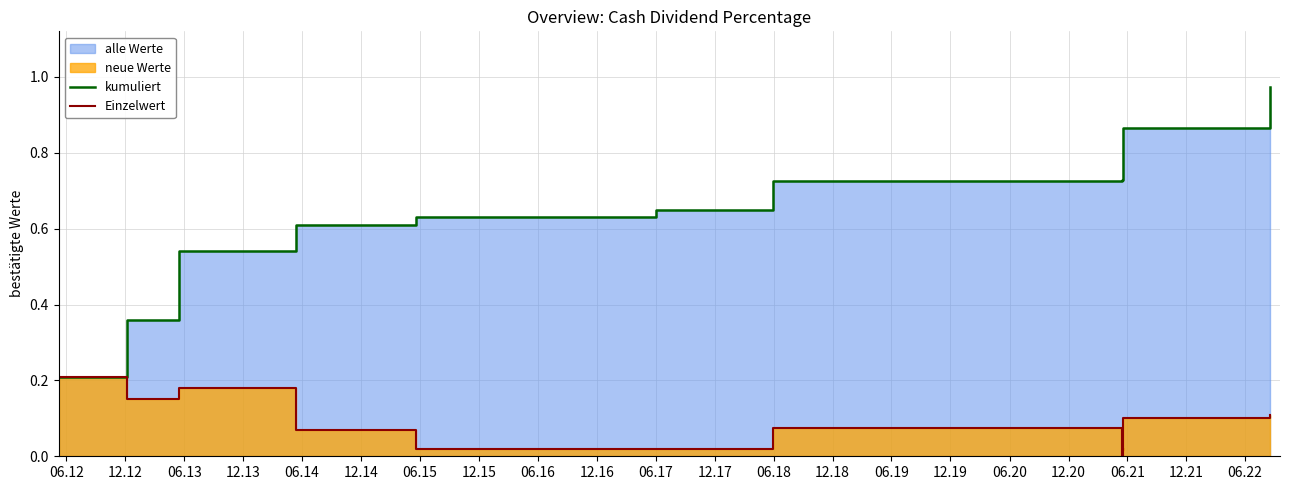

Where is the first local minimum for Einzelwert?

12.12